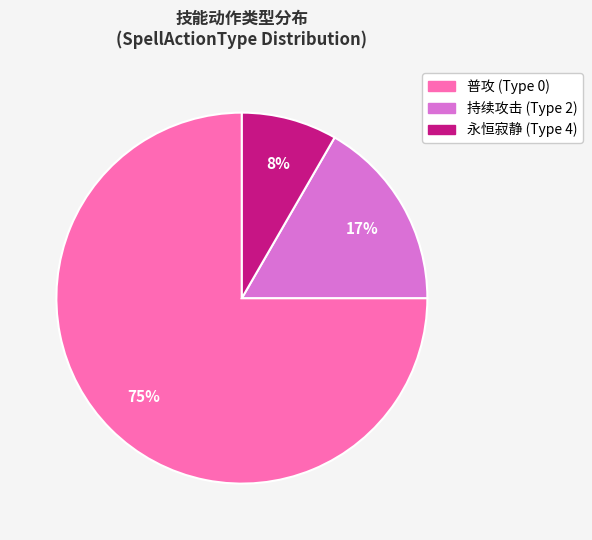

To the nearest percent, what is the difference between the largest and smallest slice percentages?

67%